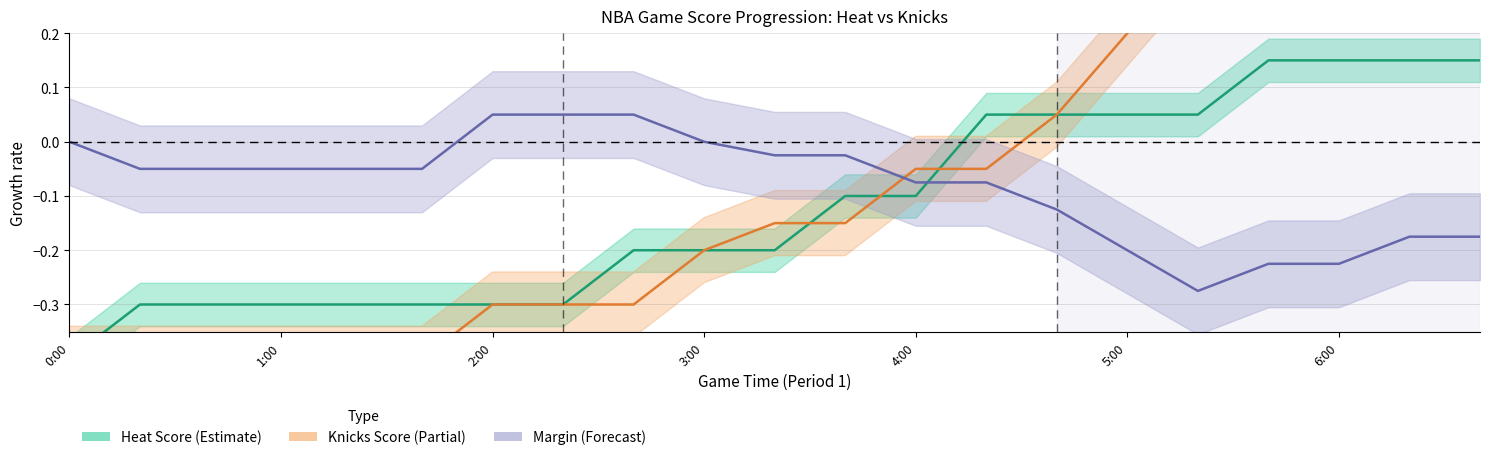

List the series in order of their peak value, highest first.

Knicks Score, Heat Score, Score Margin